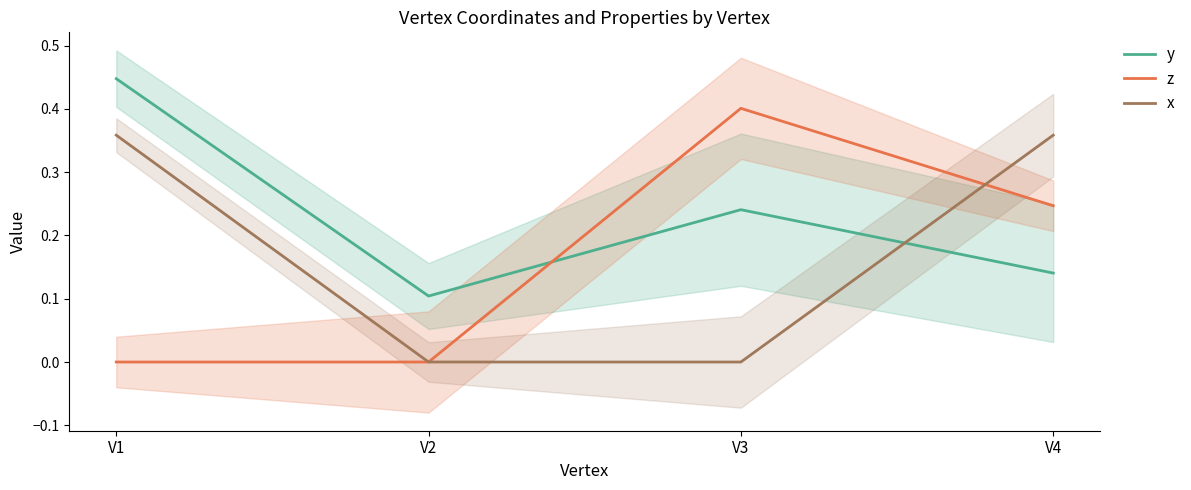

Which series has the widest spread of values?

z